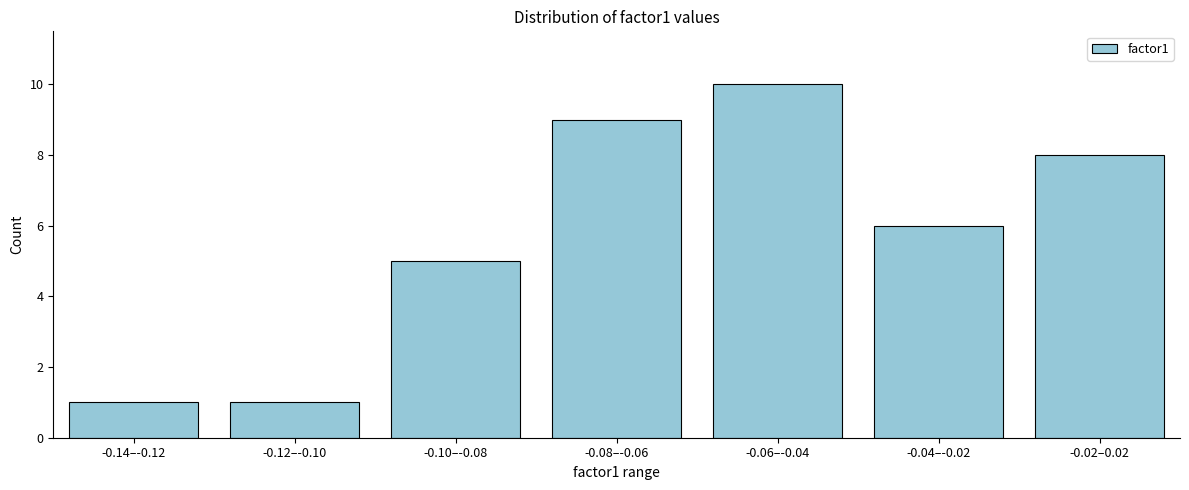

Reading right to left, what are all the values shown in this chart?

-0.02–0.02=8	-0.04–-0.02=6	-0.06–-0.04=10	-0.08–-0.06=9	-0.10–-0.08=5	-0.12–-0.10=1	-0.14–-0.12=1